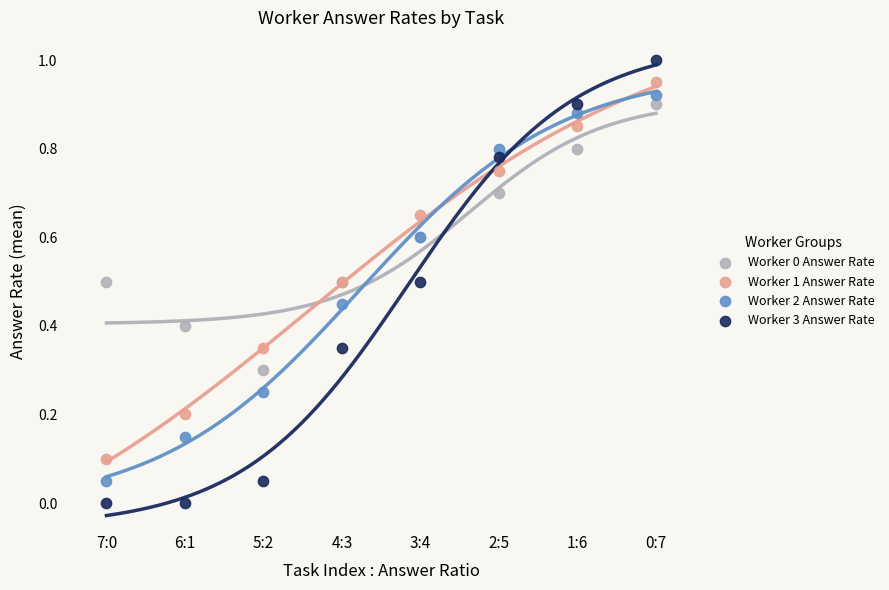

Which series contains the lowest Y value?

Worker 3 Answer Rate